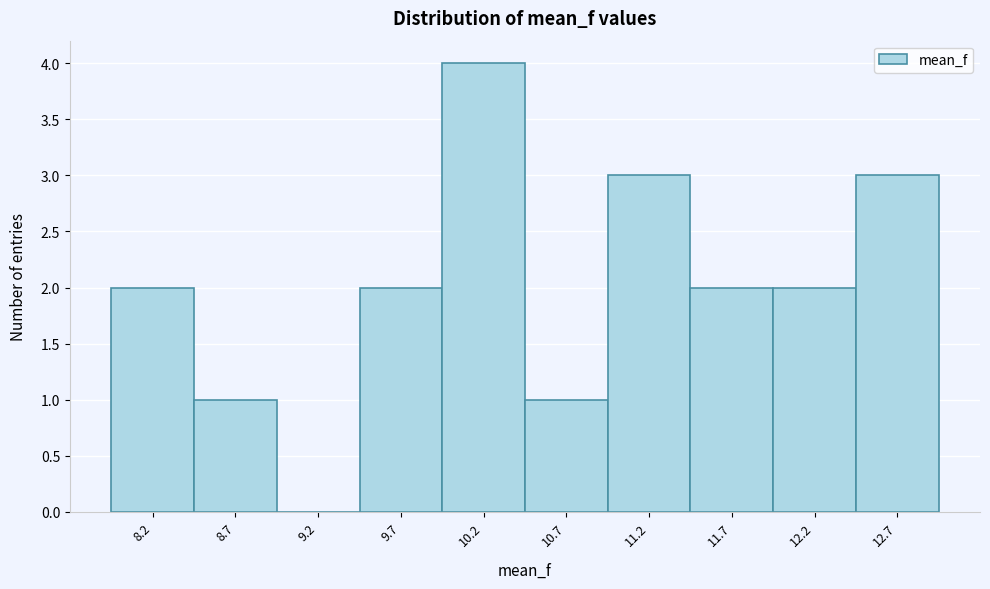

How tall is the bar that spans 11.43 to 11.92 on the x-axis? Neither the bar edges nor the heights are printed on the chart, so give them approximately, as read against the axes.

2